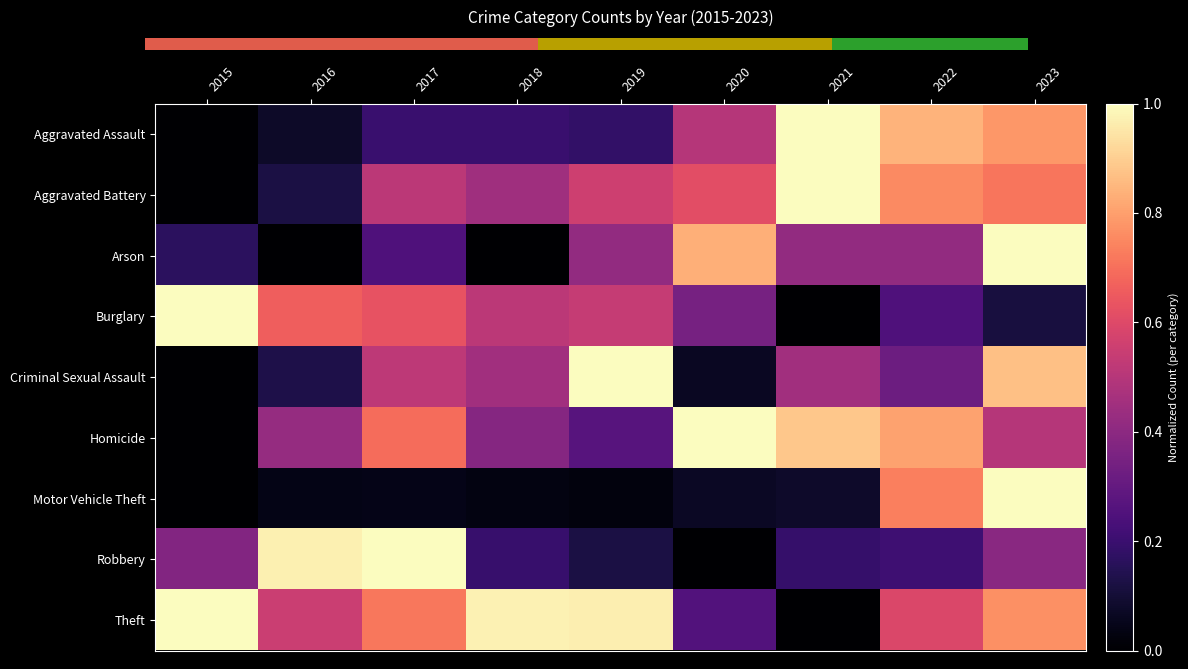

What is the difference between the maximum and minimum values in the Aggravated Assault series?

1.0